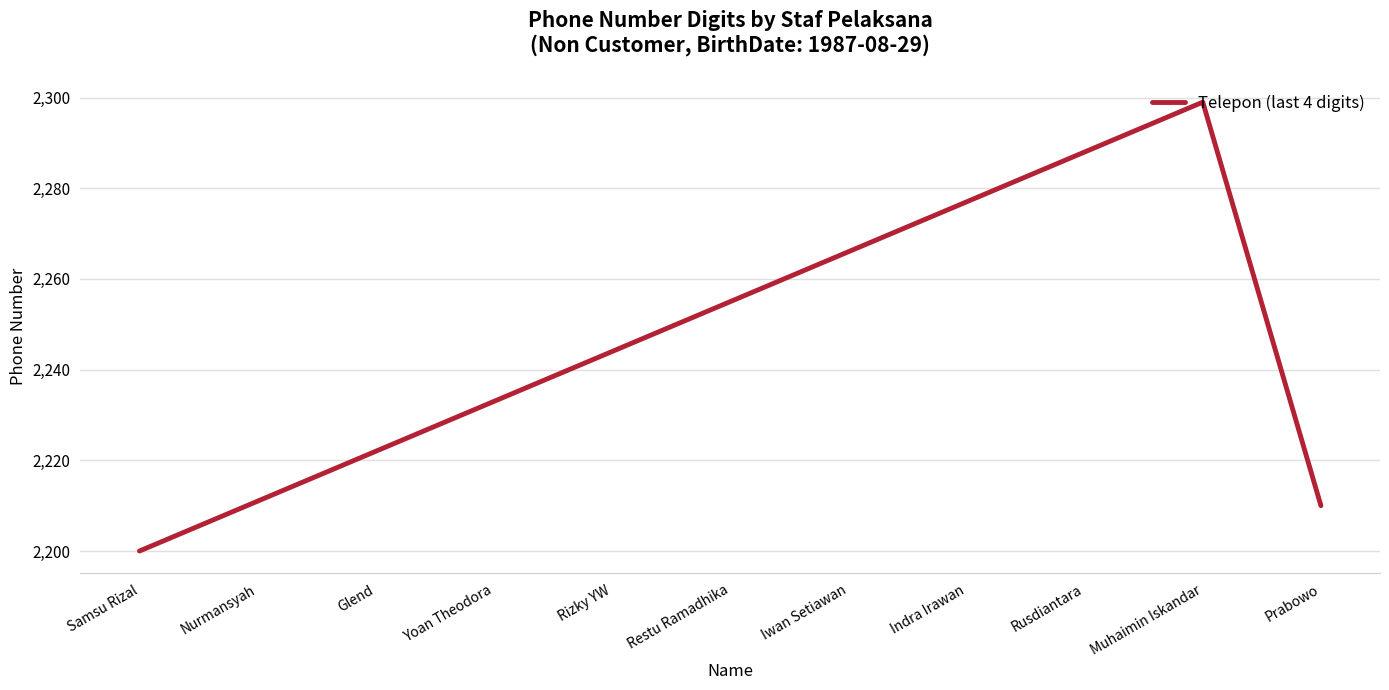

Reading left to right, list all the values displayed in this chart.

Samsu Rizal=2200	Nurmansyah=2211	Glend=2222	Yoan Theodora=2233	Rizky YW=2244	Restu Ramadhika=2255	Iwan Setiawan=2266	Indra Irawan=2277	Rusdiantara=2288	Muhaimin Iskandar=2299	Prabowo=2210